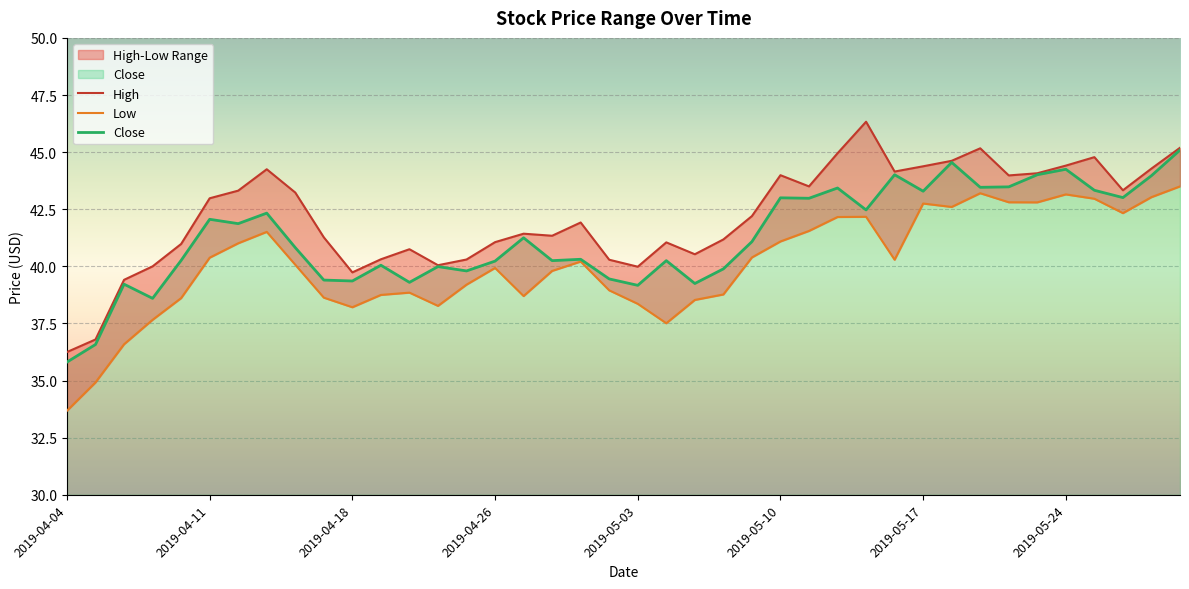

What is the greatest value displayed?

46.3